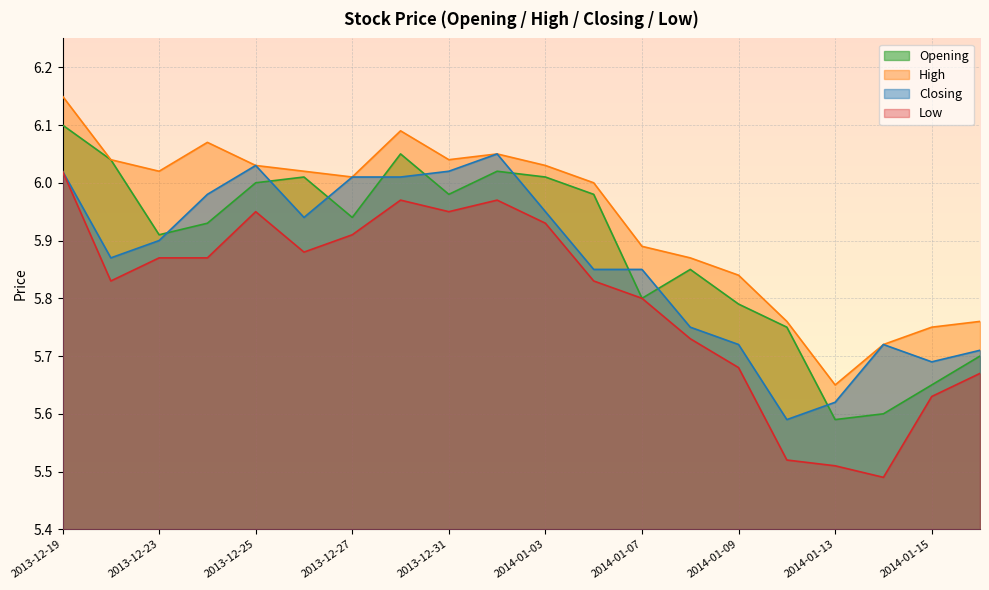

True or false: Opening and Low intersect in this chart.

False